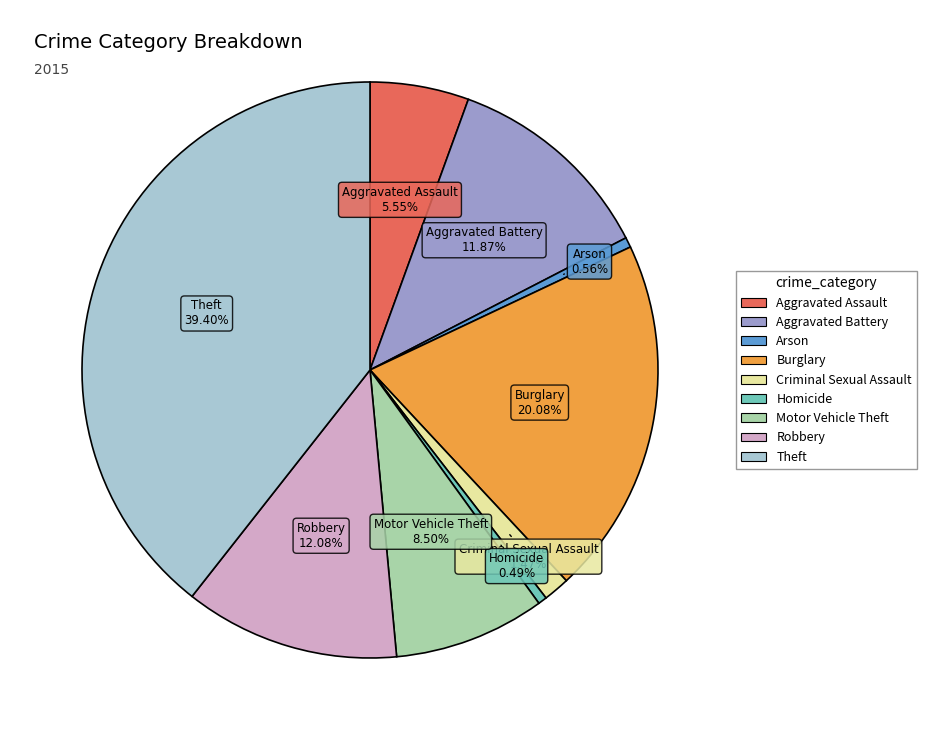

Is it true that Robbery is 12% of the pie?

True